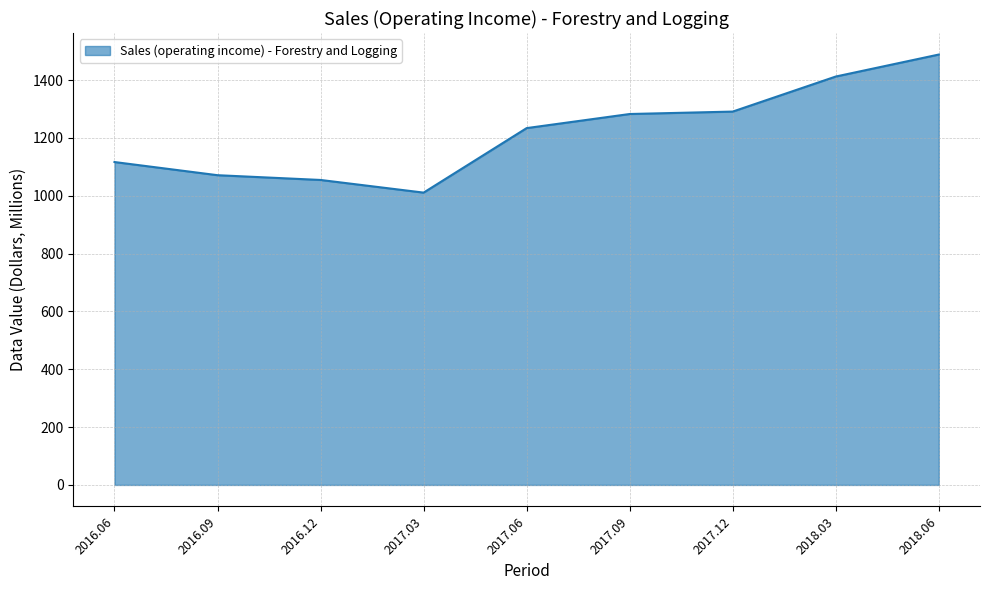

Is it true that the value at 2018.03 is 1412.0?

True